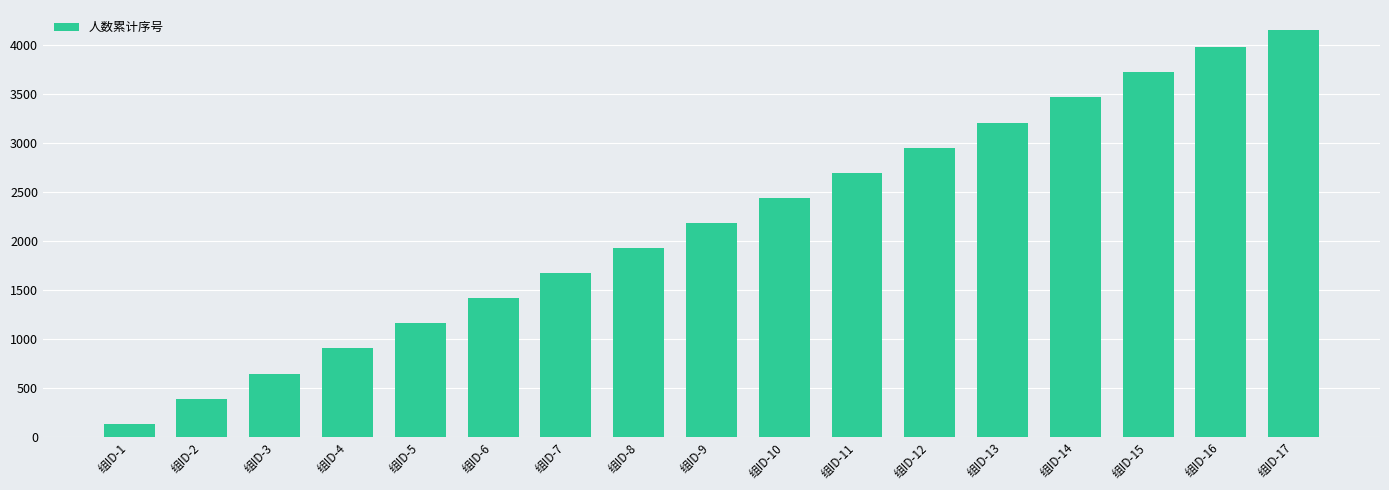

True or false: the data shows 3464 at 组ID-14.

True